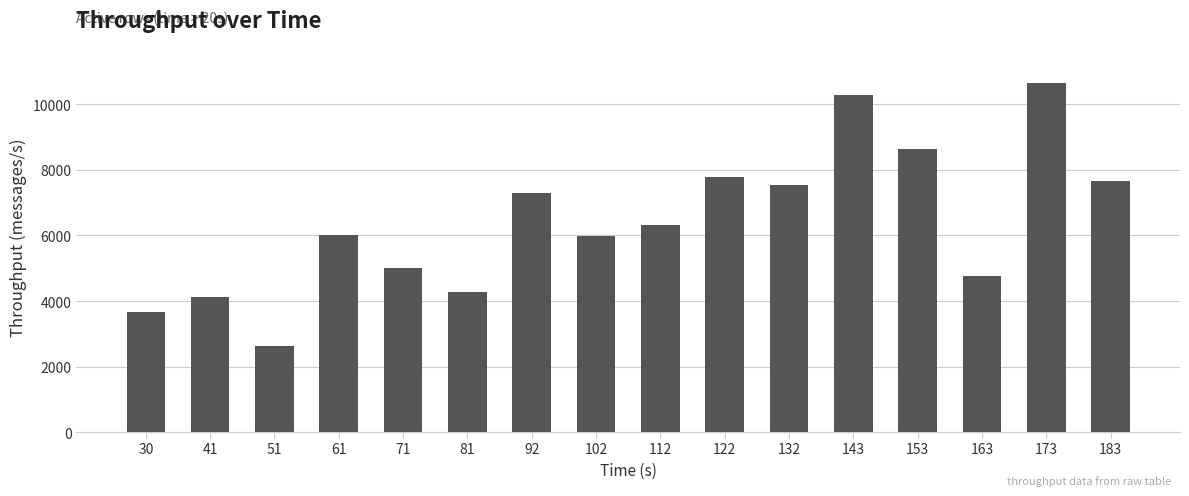

What is the sum of all values?

102659